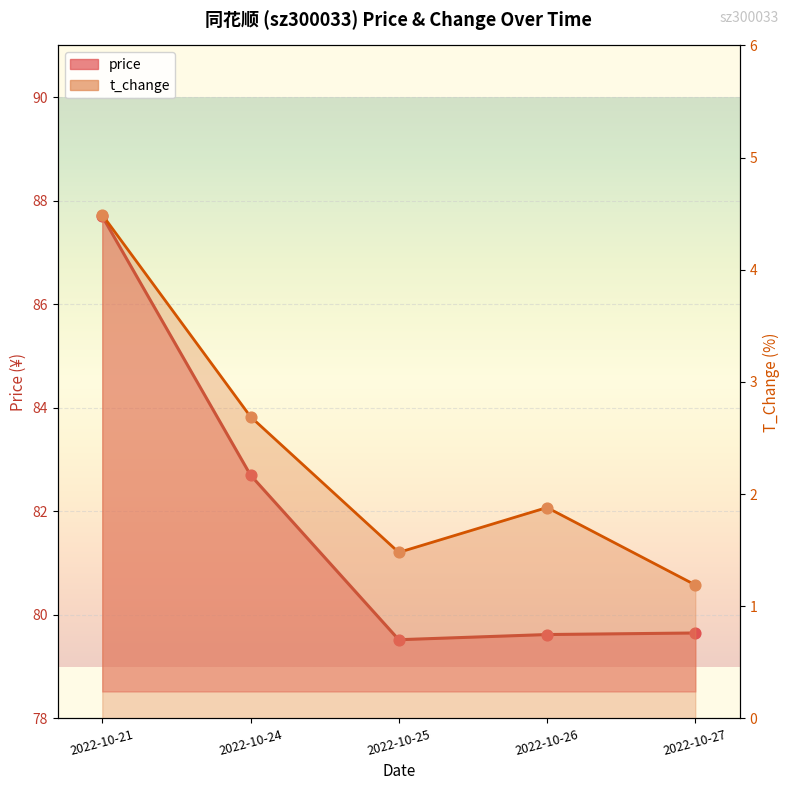

Which series has the largest Y range (max minus min)?

price